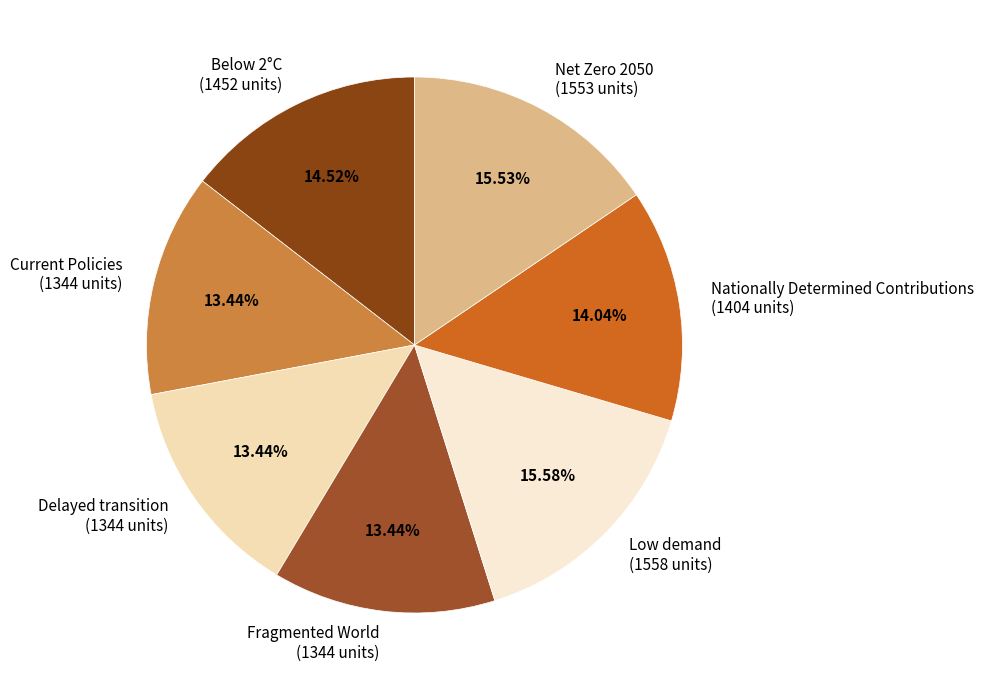

Is it true that Net Zero 2050 is 28% of the pie?

False